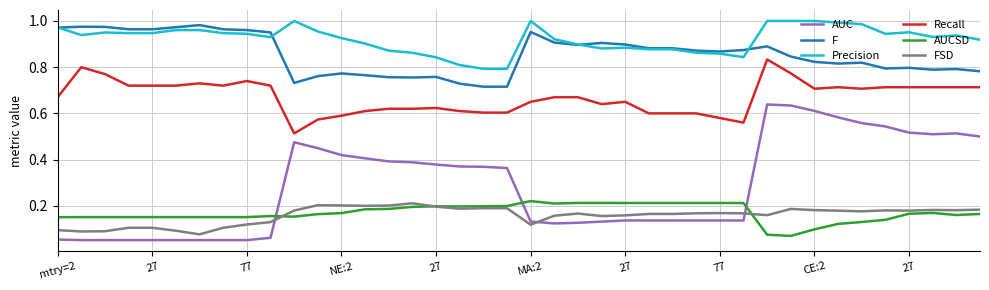

Which series has the widest spread of values?

AUC